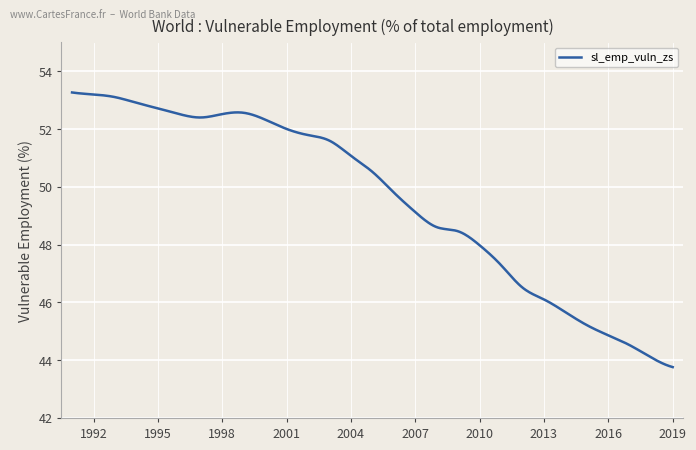

What is the maximum value shown in the chart?

53.3